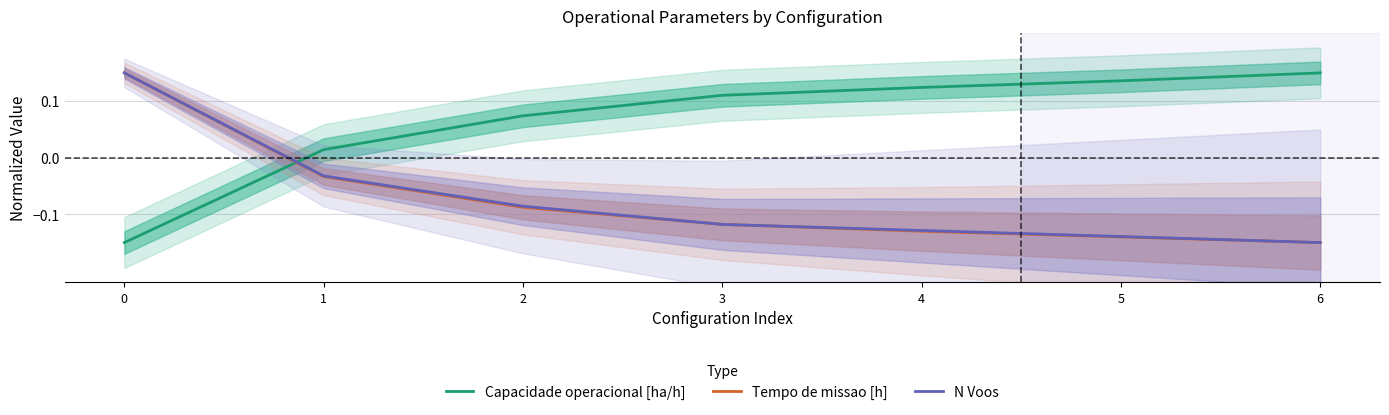

Reading left to right, list all the values displayed in this chart.

Capacidade operacional [ha/h]: -0.1	0.0	0.1	0.1	0.1	0.1	0.1
Tempo de missao [h]: 0.1	-0.0	-0.1	-0.1	-0.1	-0.1	-0.1
N Voos: 0.1	-0.0	-0.1	-0.1	-0.1	-0.1	-0.1